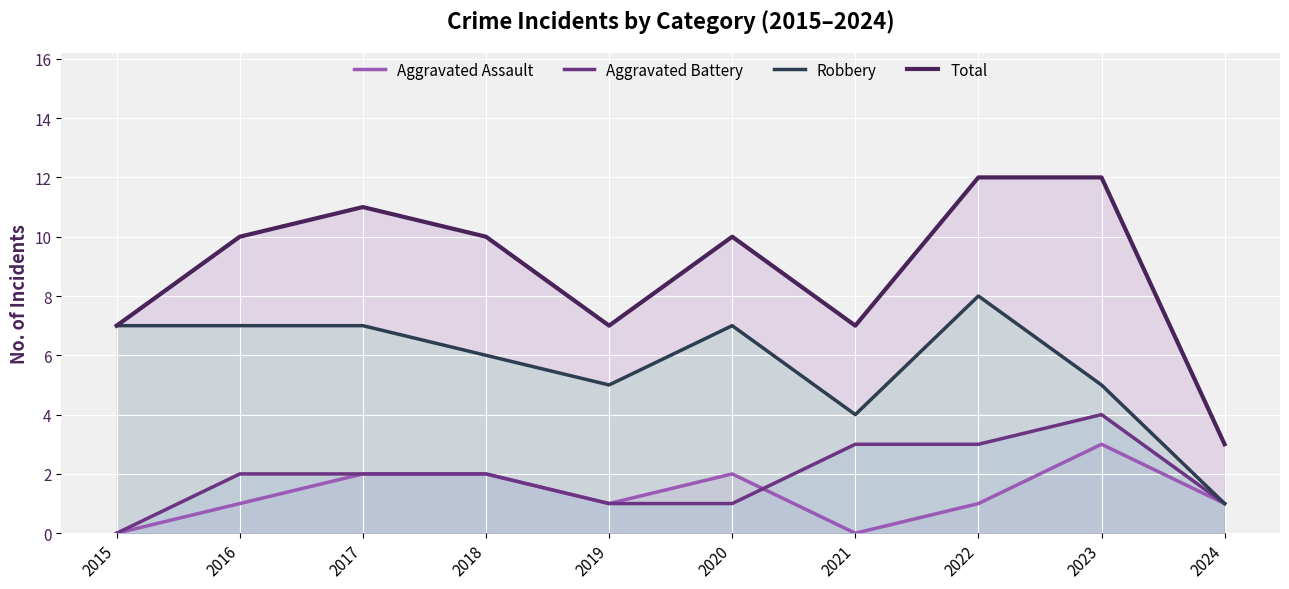

Which series changed the most between 2018 and 2021?

Total